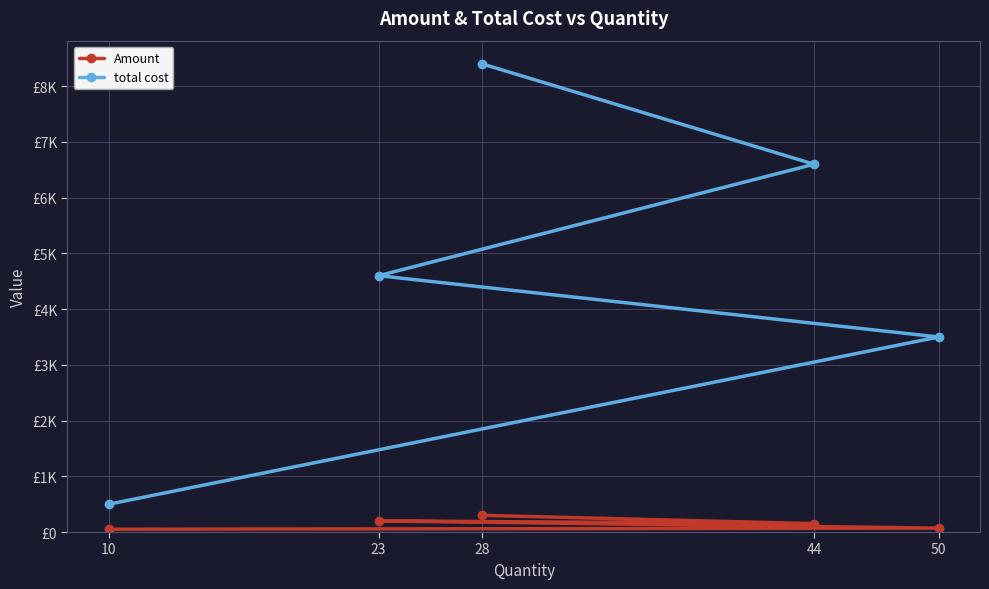

The total cost series shows 3688 at 44. True or false?

False